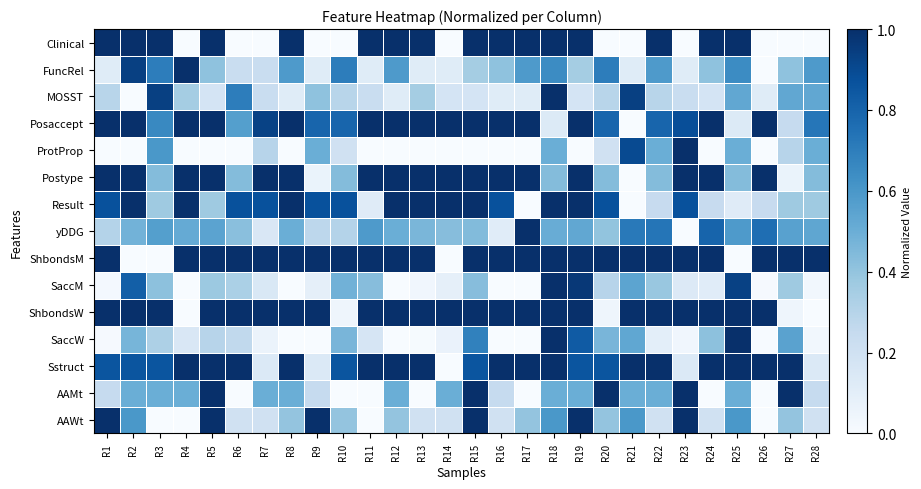

What is the difference between the highest and lowest values at R16?

1.0